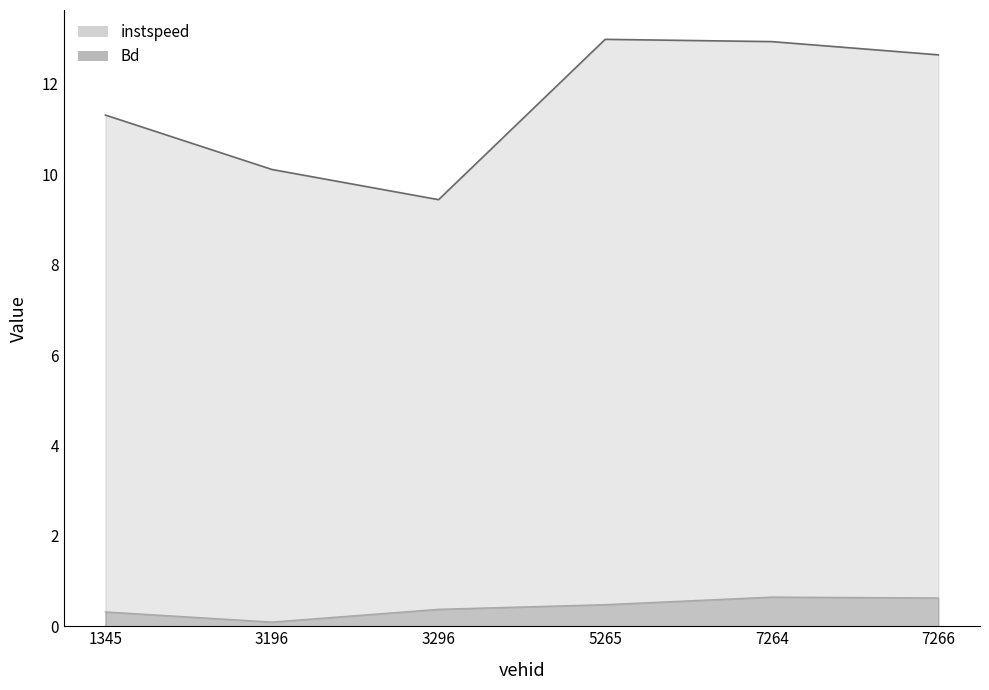

How many categories are shown in the chart?

6